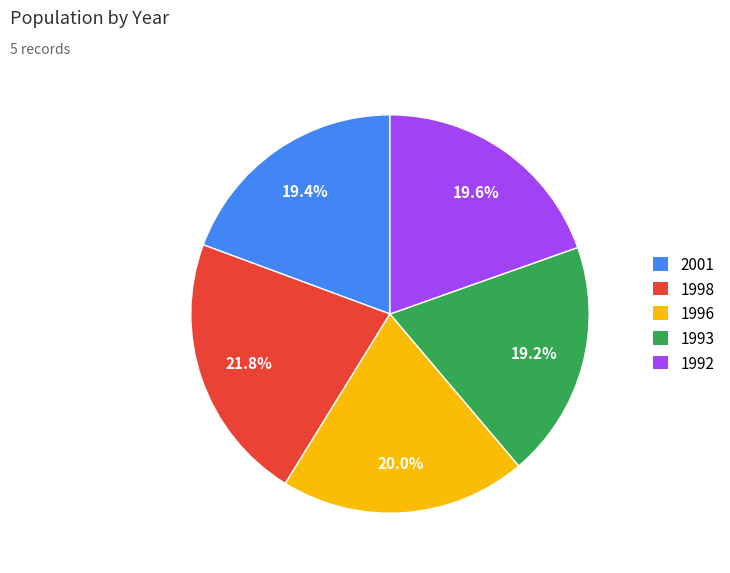

How many segments does this pie chart have?

5